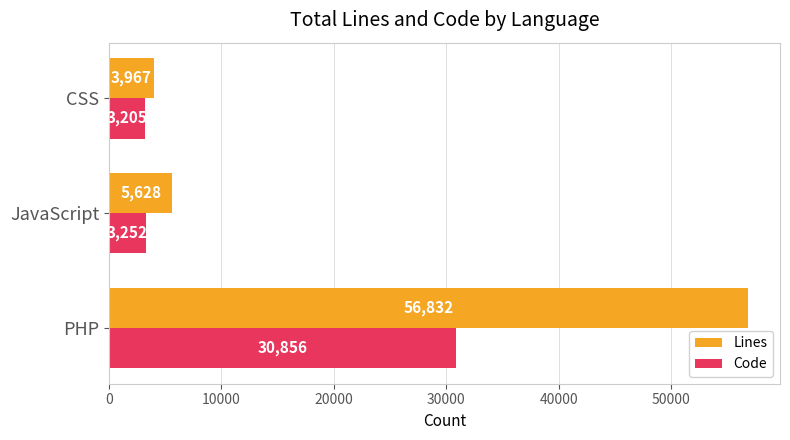

At how many categories does at least one series exceed 16619?

1